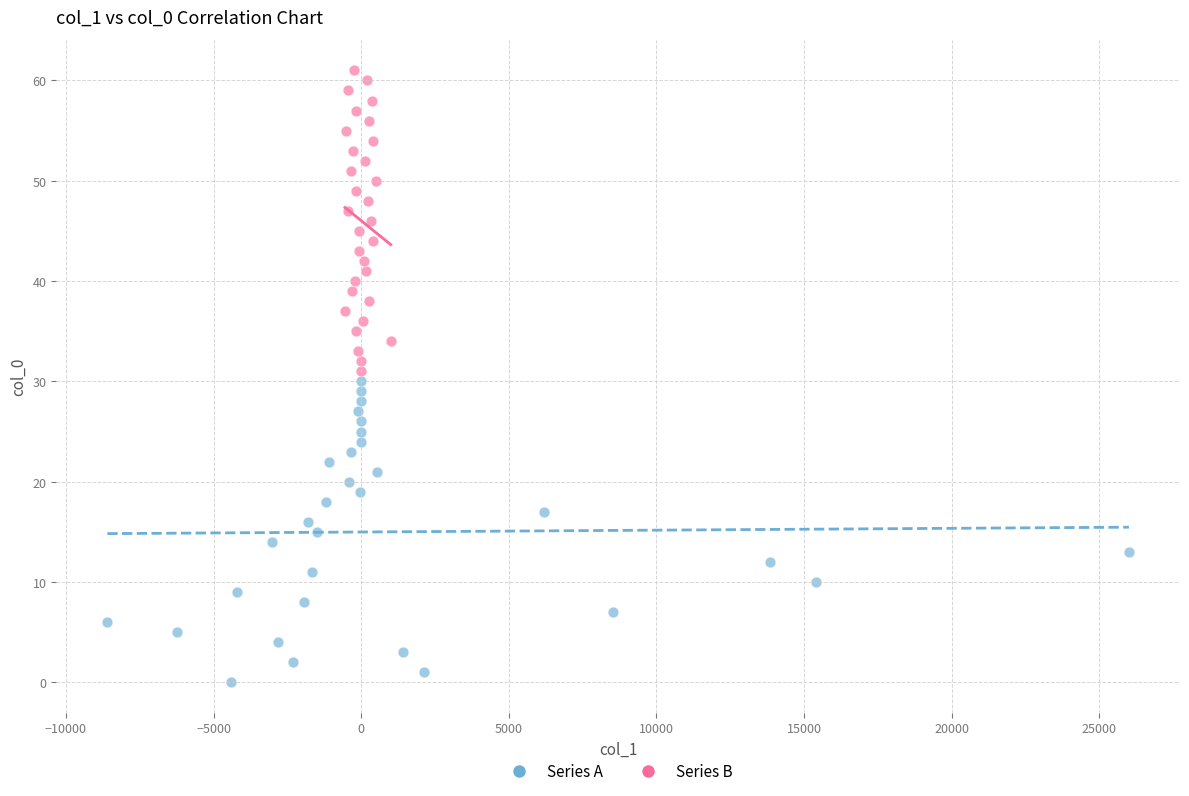

Which series reaches the maximum Y coordinate?

Series B